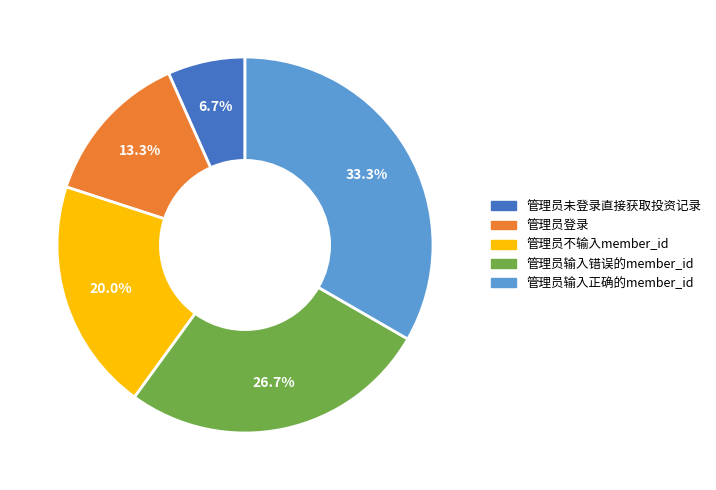

Is there any slice that represents more than half of the pie?

No